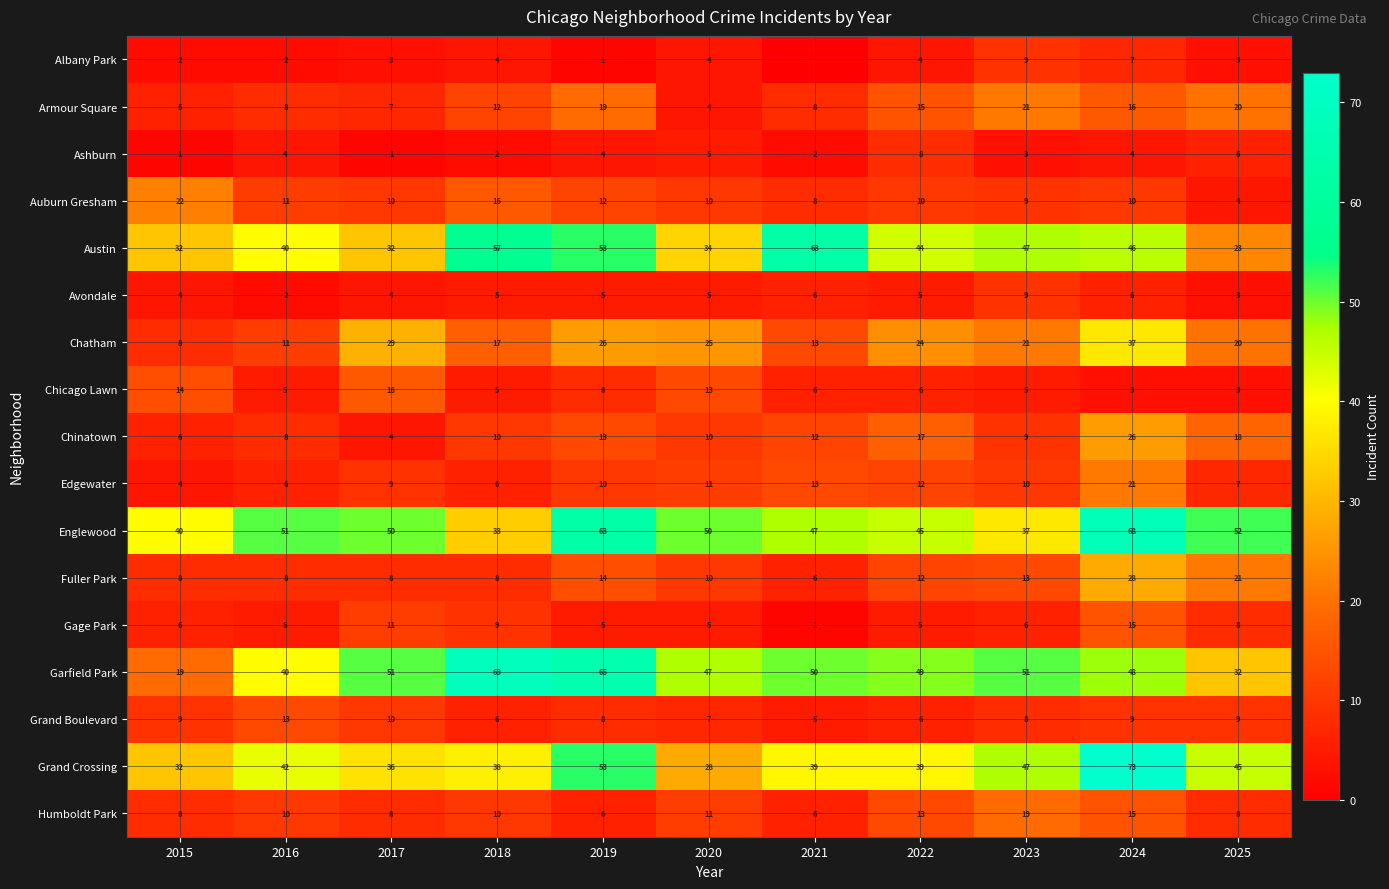

Which series changed the most between 2017 and 2023?

Austin